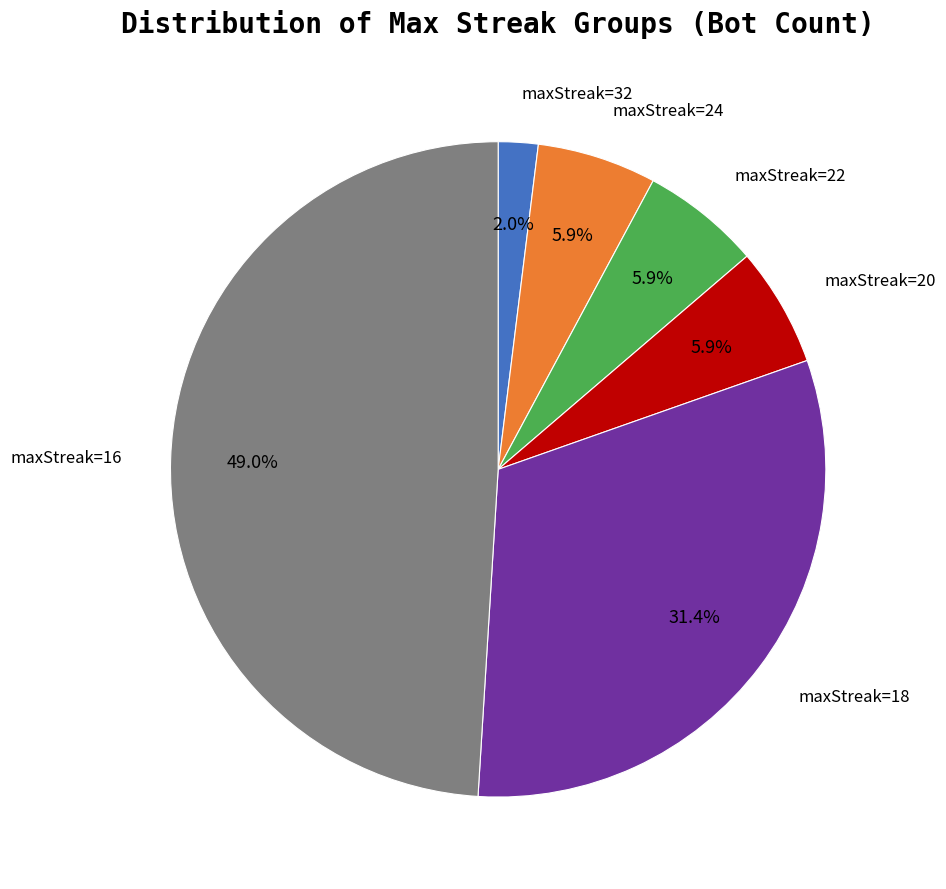

To the nearest percent, what is the average slice percentage?

17%